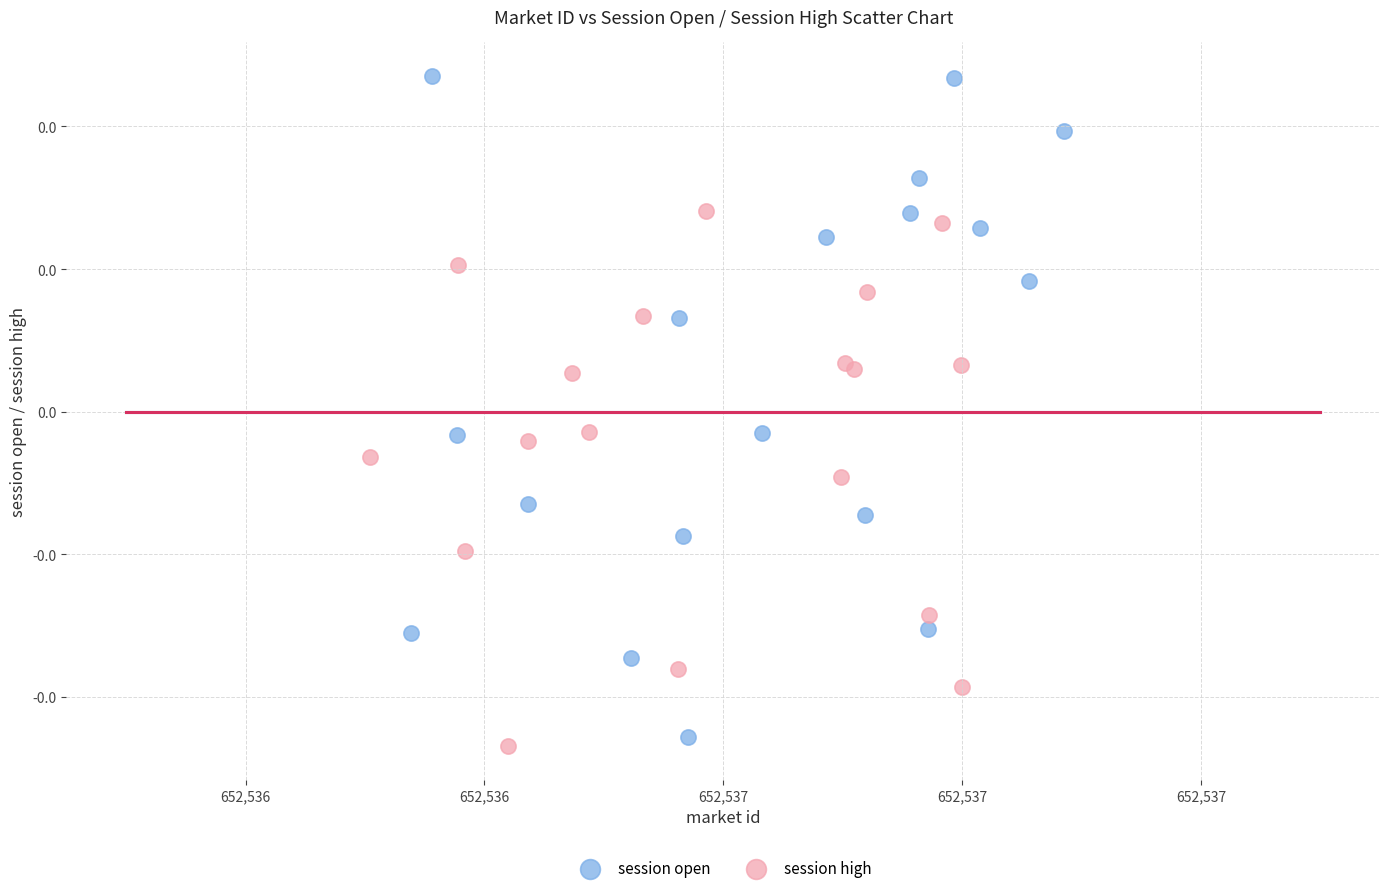

Which series reaches the minimum Y coordinate?

session high